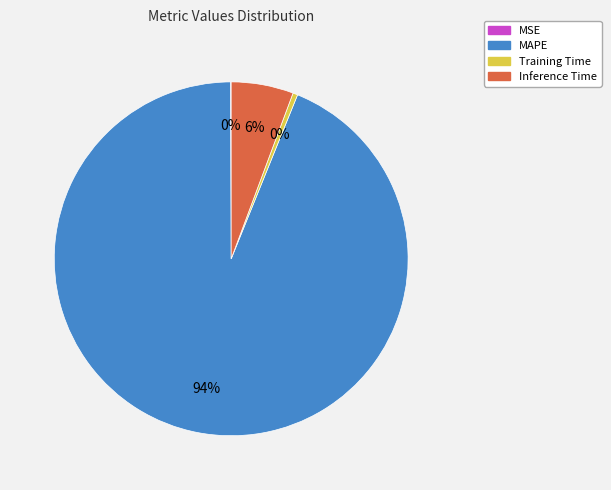

Is the sum of MAPE and Training Time greater than half?

Yes